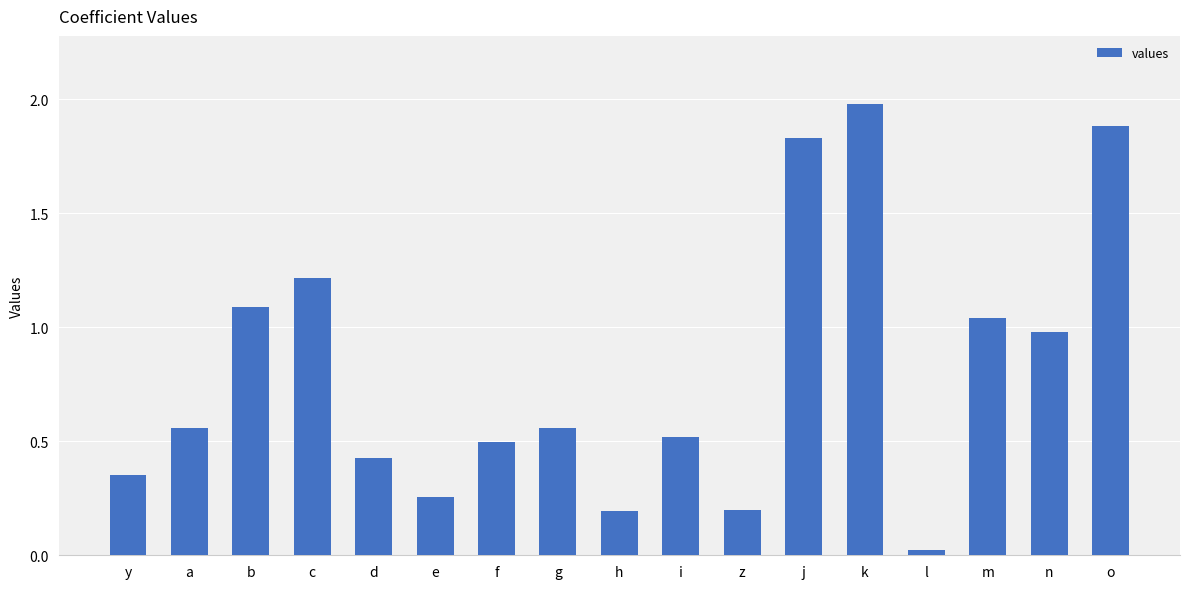

Between l and m, which is larger?

m